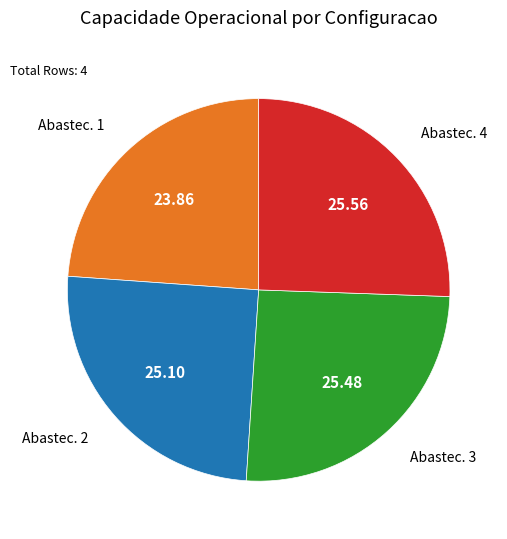

Is there any slice that represents more than half of the pie?

No